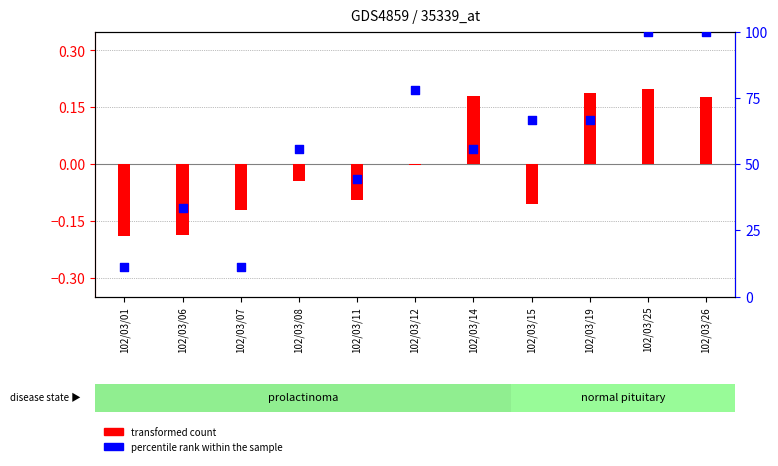

Which series contains the lowest Y value?

transformed count